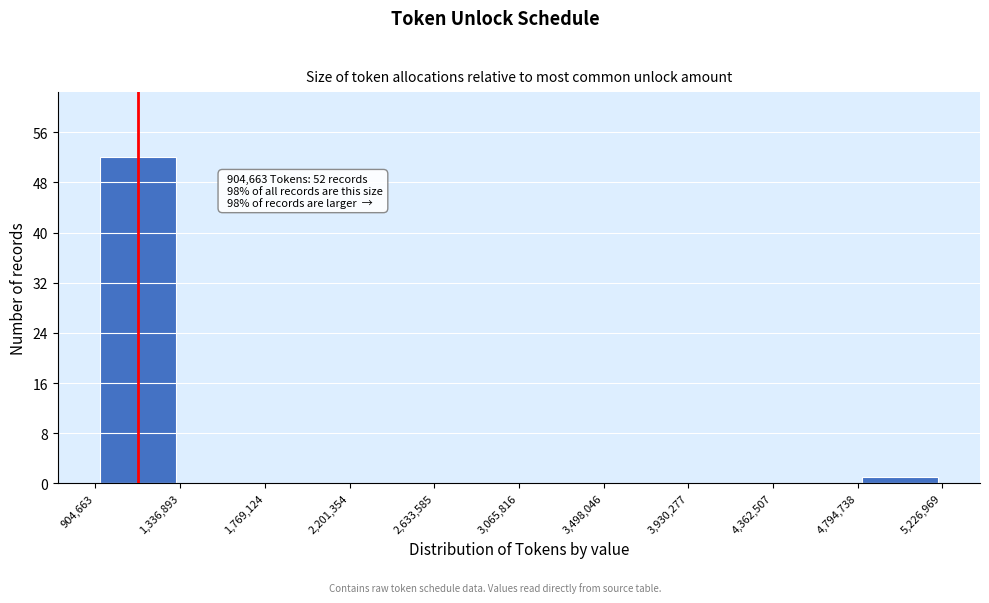

Which range on the x-axis has the tallest bar?

904,663 to 1,336,893